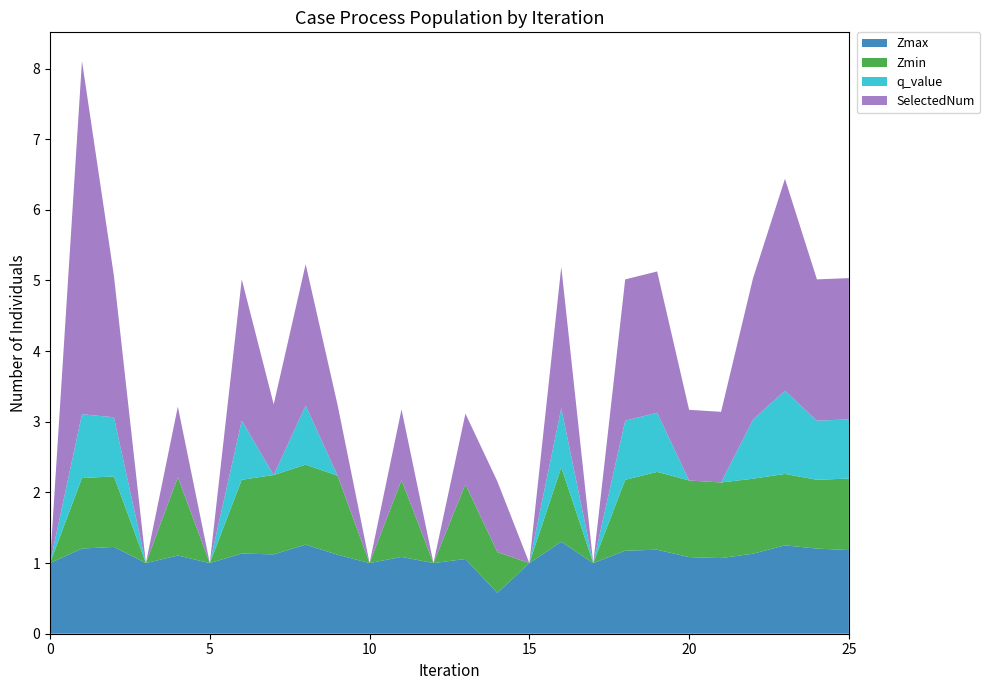

Reading left to right, extract all data points from this chart.

Zmax: 1.0	1.2	1.2	1.0	1.1	1.0	1.1	1.1	1.3	1.1	1.0	1.1	1.0	1.1	0.6	1.0	1.3	1.0	1.2	1.2	1.1	1.1	1.1	1.3	1.2	1.2
Zmin: 0.0	1.0	1.0	0.0	1.1	0.0	1.0	1.1	1.1	1.1	0.0	1.1	0.0	1.1	0.6	0.0	1.1	0.0	1.0	1.1	1.1	1.1	1.1	1.0	1.0	1.0
q_value: 0.0	0.9	0.8	0.0	-0.0	0.0	0.8	-0.0	0.8	-0.0	0.0	-0.0	0.0	-0.0	-0.0	0.0	0.8	0.0	0.8	0.8	-0.0	-0.0	0.8	1.2	0.8	0.8
SelectedNum: 0.0	5.0	2.0	0.0	1.0	0.0	2.0	1.0	2.0	1.0	0.0	1.0	0.0	1.0	1.0	0.0	2.0	0.0	2.0	2.0	1.0	1.0	2.0	3.0	2.0	2.0